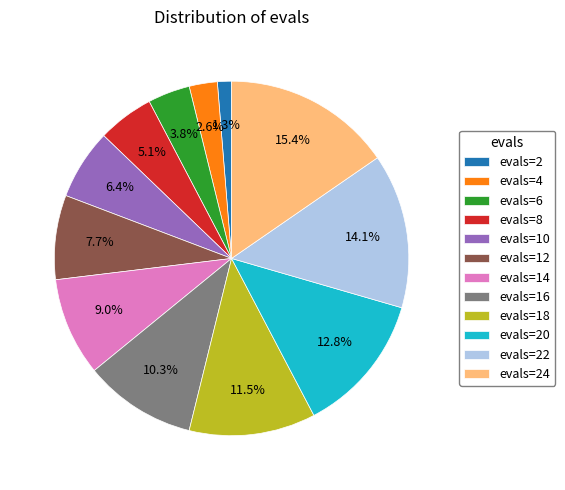

Do evals=20 and evals=18 together represent more than half of the pie?

No